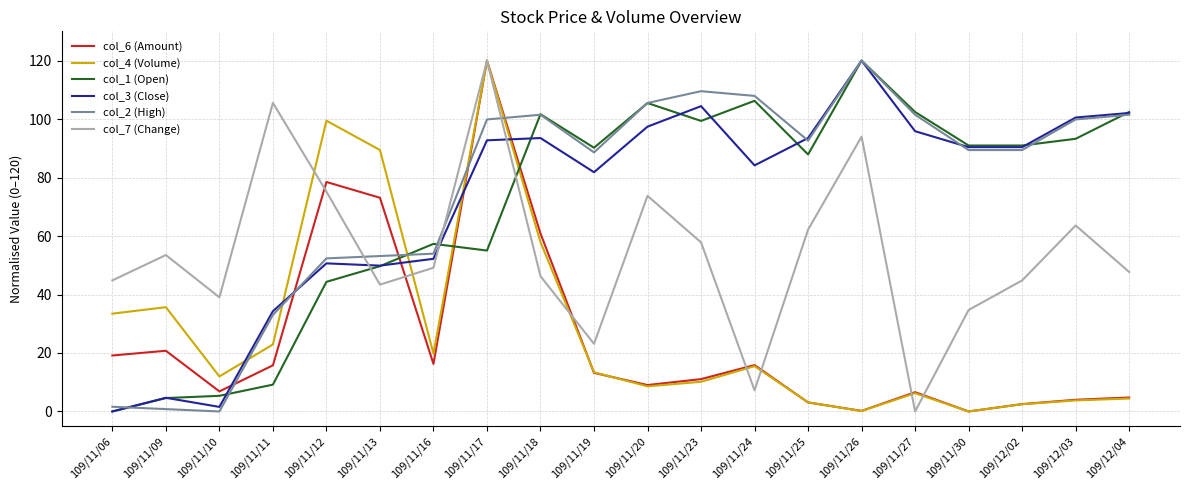

At which category is the sum across all series the highest?

109/11/17